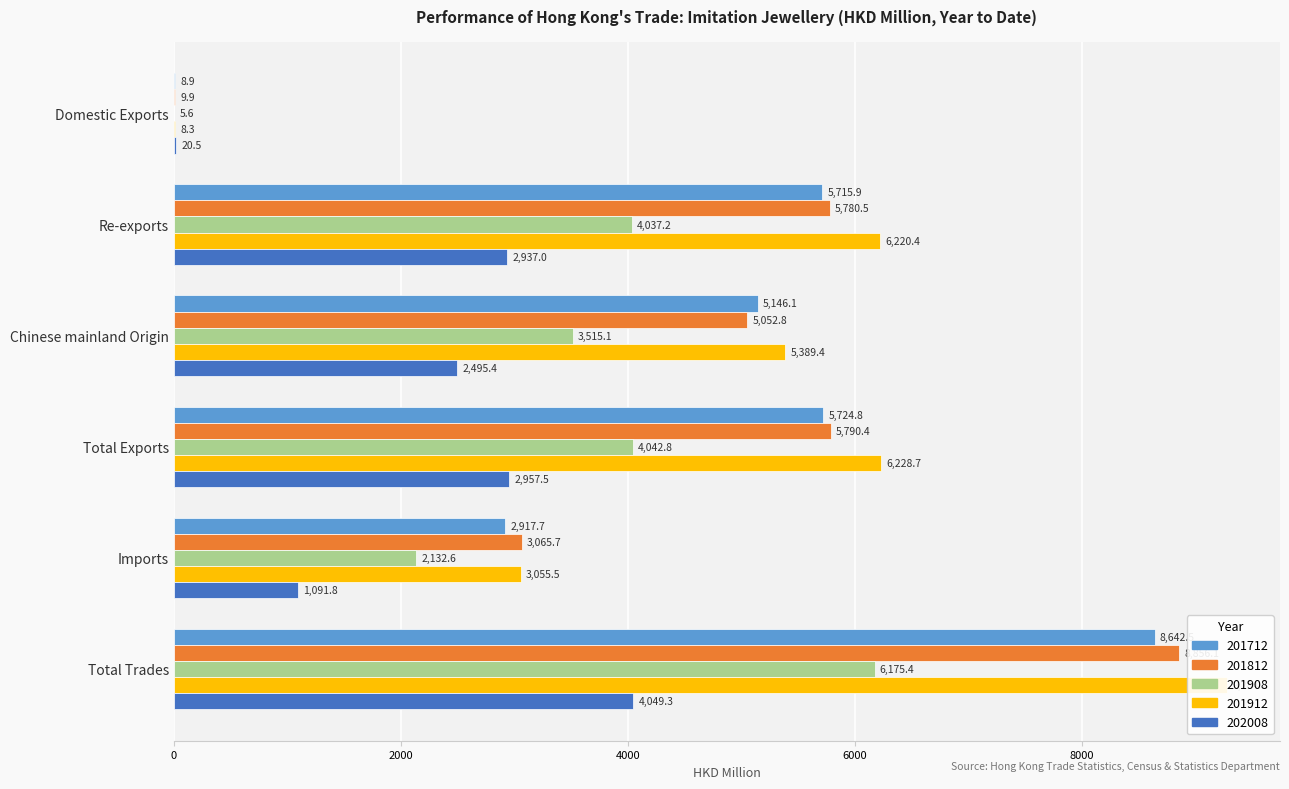

True or false: 201812 has a value of 10189.9 at Re-exports.

False